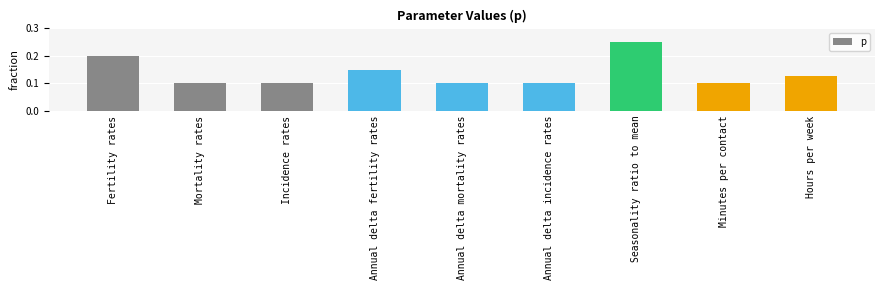

Which category has the highest value across all series?

Seasonality ratio to mean